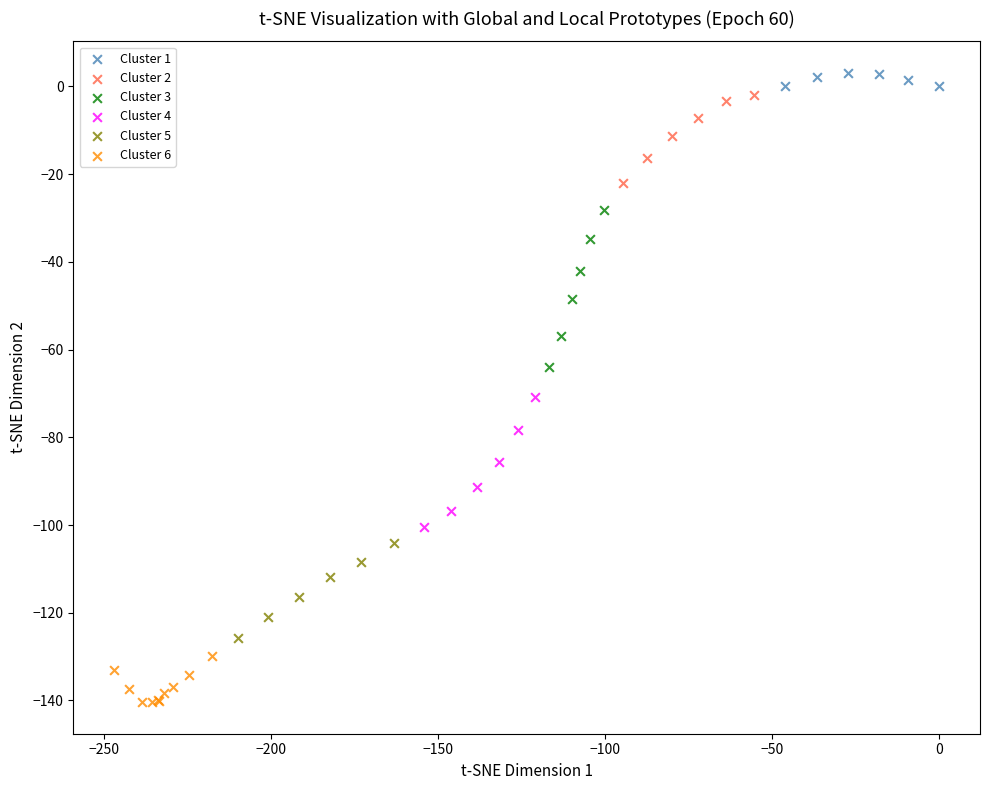

What are all the series names shown in the legend?

Cluster 1, Cluster 2, Cluster 3, Cluster 4, Cluster 5, Cluster 6